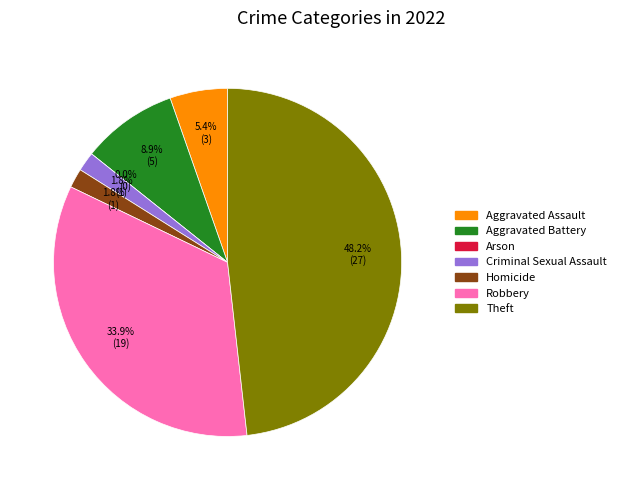

The Aggravated Battery slice represents 9% of the pie. True or false?

True